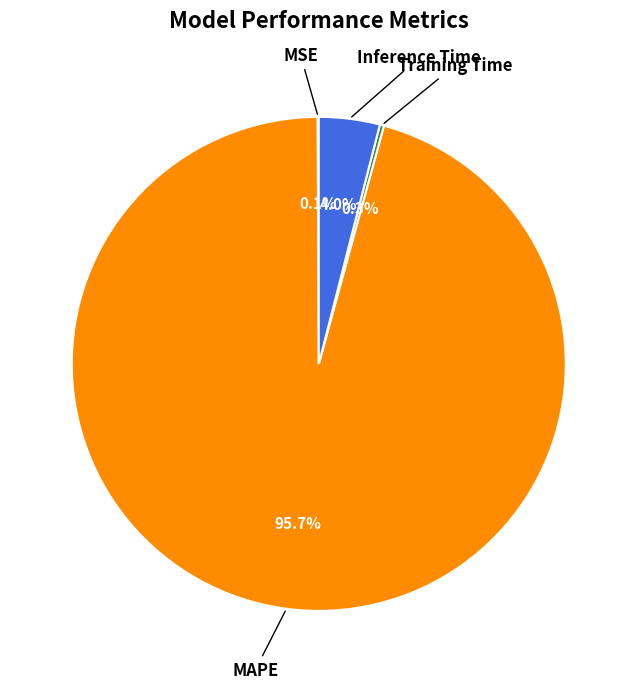

To the nearest percent, what is the difference between the largest and smallest slice percentages?

96%